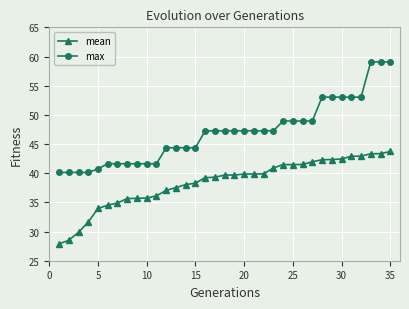

At how many categories does at least one series exceed 29?

35